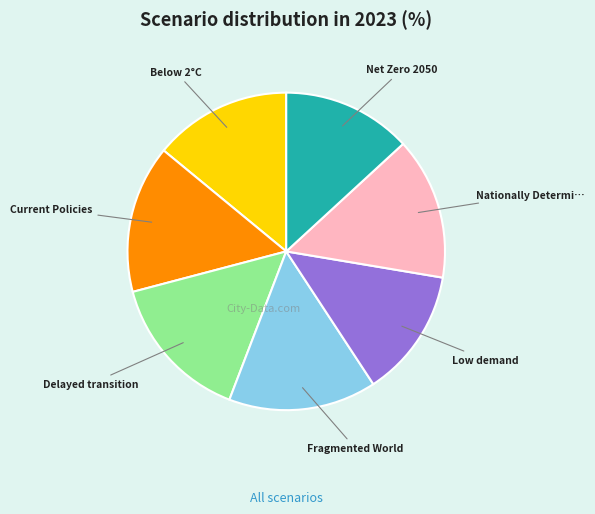

Is there any slice that represents more than half of the pie?

No